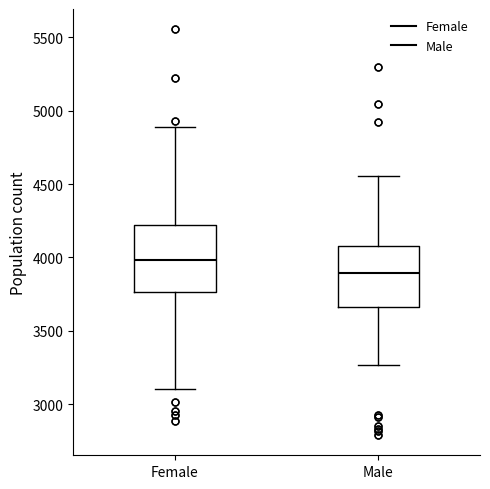

Which box's median line is the lowest?

Male